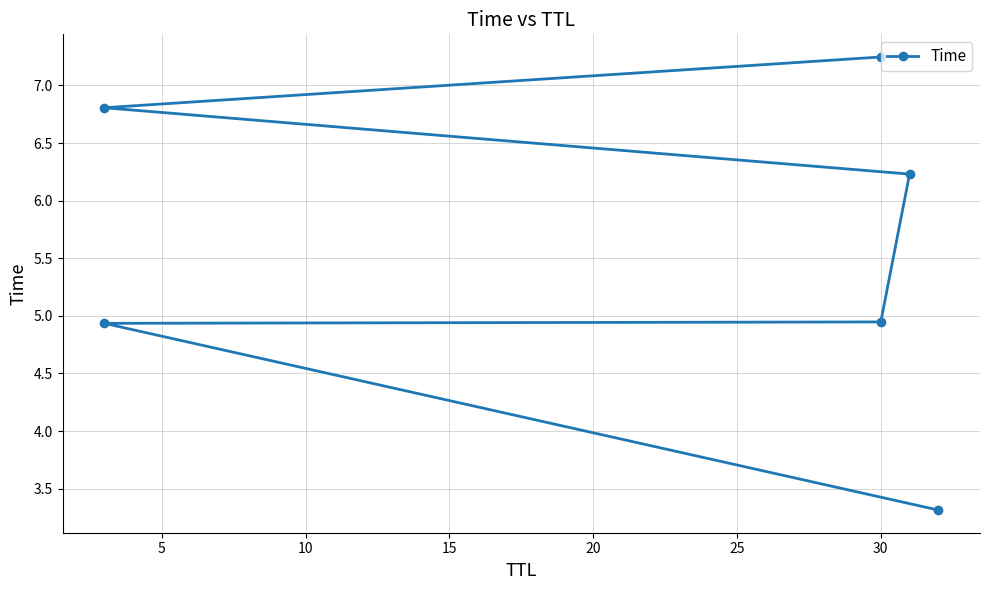

What is the sum of the values at 5 and 20?

11.7